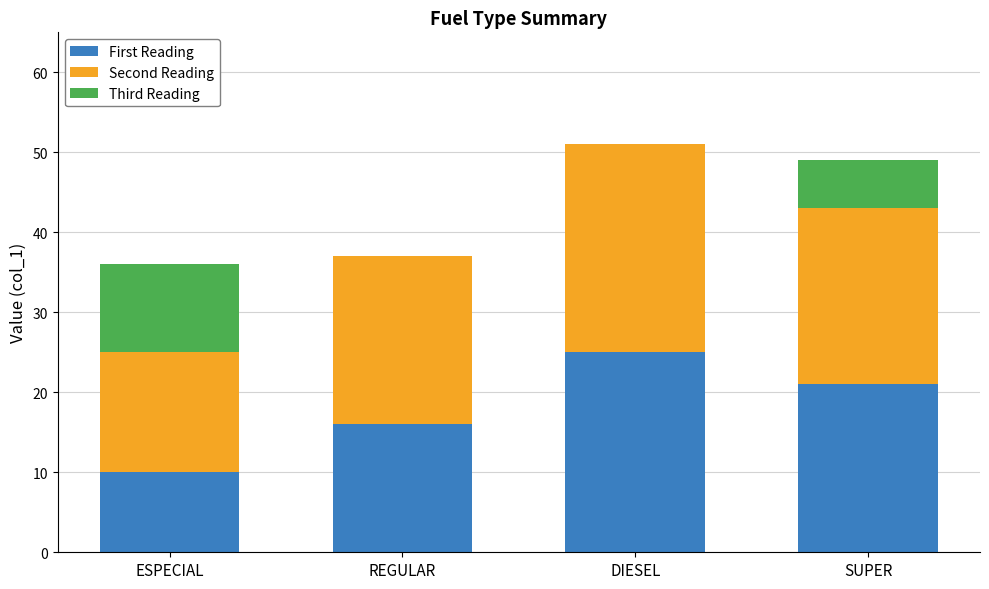

What is the highest value of the First Reading series?

25